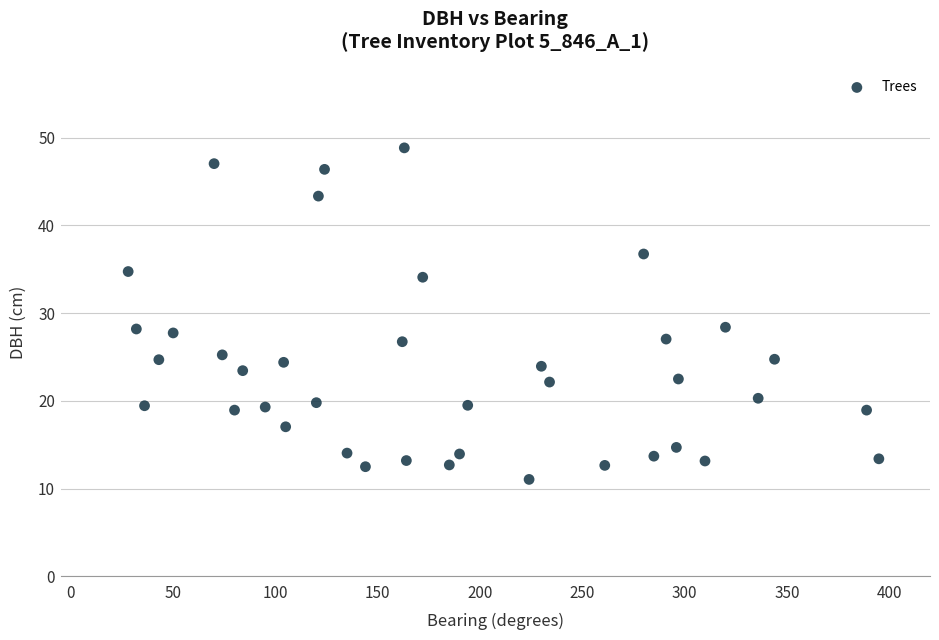

What is the range of X values (max minus min)?

367.0